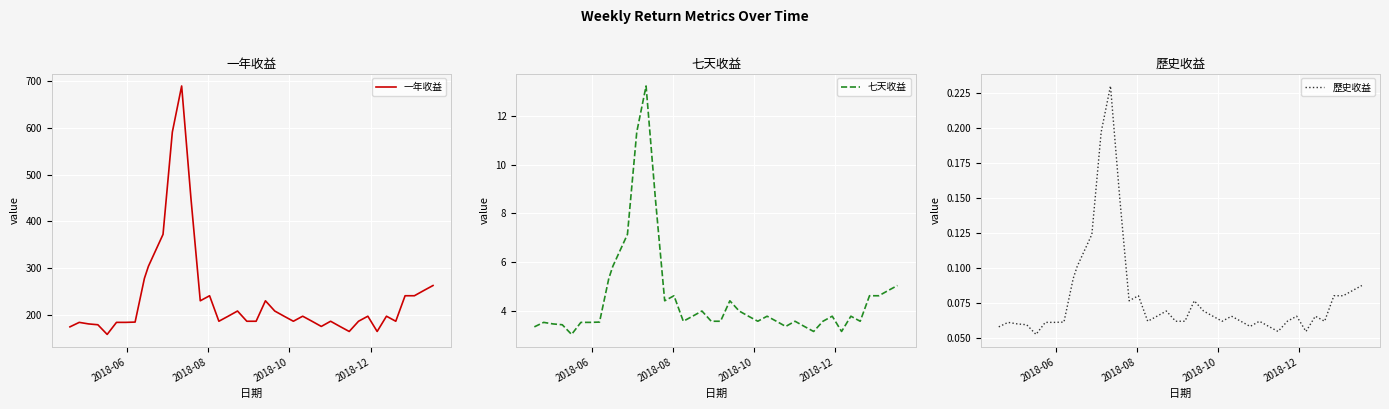

Reading left to right, transcribe all the data shown in this chart.

一年收益: 174.3	183.9	180.6	178.8	158.1	183.9	183.9	184.5	278.1	303.9	372.3	591.3	690.0	449.1	230.1	240.9	186.3	197.1	208.2	186.3	186.3	230.1	208.2	197.1	186.3	197.1	186.3	175.2	186.3	175.2	164.4	186.3	197.1	164.4	197.1	186.3	240.9	240.9	252.0	262.8
七天收益: 3.3	3.5	3.5	3.4	3.0	3.5	3.5	3.5	5.3	5.8	7.1	11.3	13.2	8.6	4.4	4.6	3.6	3.8	4.0	3.6	3.6	4.4	4.0	3.8	3.6	3.8	3.6	3.4	3.6	3.4	3.2	3.6	3.8	3.2	3.8	3.6	4.6	4.6	4.8	5.0
歷史收益: 0.1	0.1	0.1	0.1	0.1	0.1	0.1	0.1	0.1	0.1	0.1	0.2	0.2	0.1	0.1	0.1	0.1	0.1	0.1	0.1	0.1	0.1	0.1	0.1	0.1	0.1	0.1	0.1	0.1	0.1	0.1	0.1	0.1	0.1	0.1	0.1	0.1	0.1	0.1	0.1